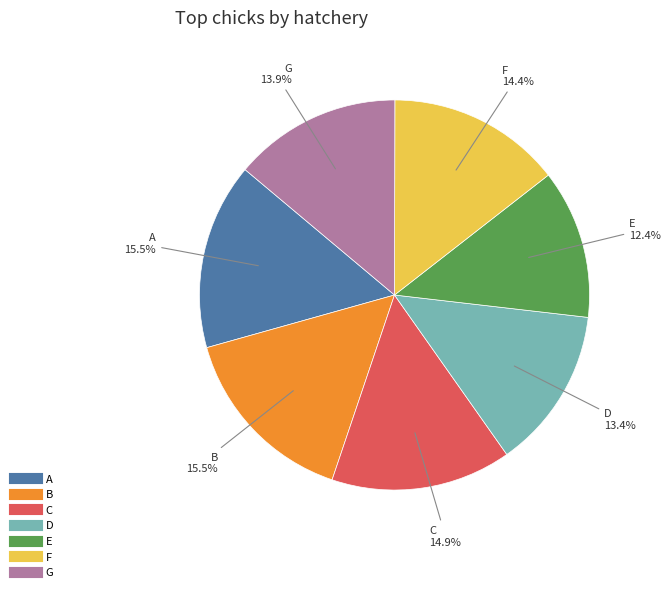

What is the ratio of the value at D to the value at A?

0.9